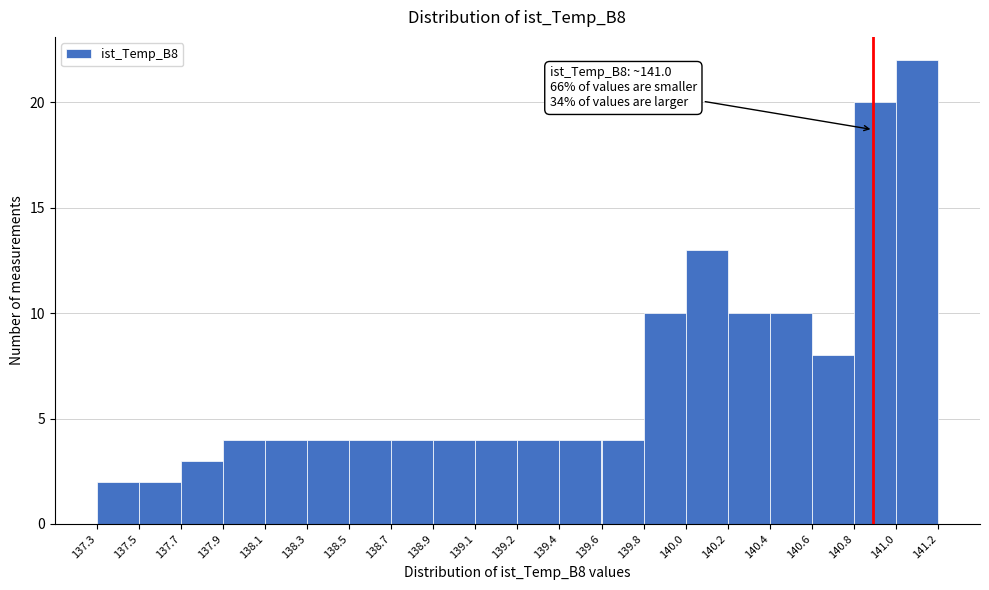

Reading left to right, transcribe all the data shown in this chart.

2	2	3	4	4	4	4	4	4	4	4	4	4	10	13	10	10	8	20	22